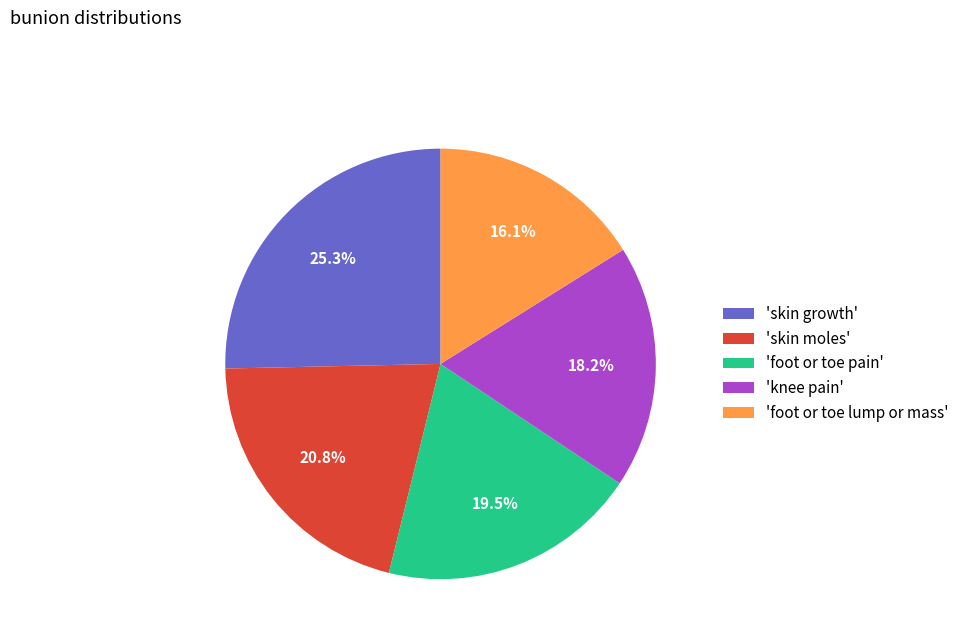

Combined, what portion of the pie is 'foot or toe pain' and 'foot or toe lump or mass'?

35.6%